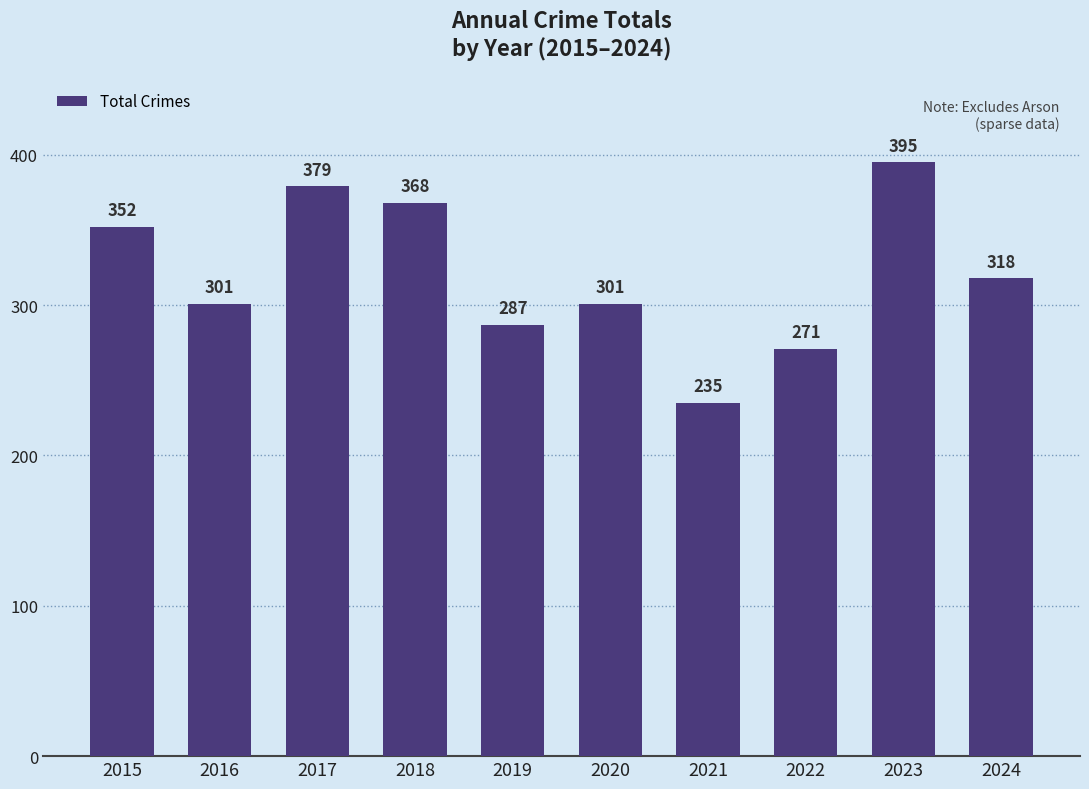

What is the value of the 4th bar from the left?

368